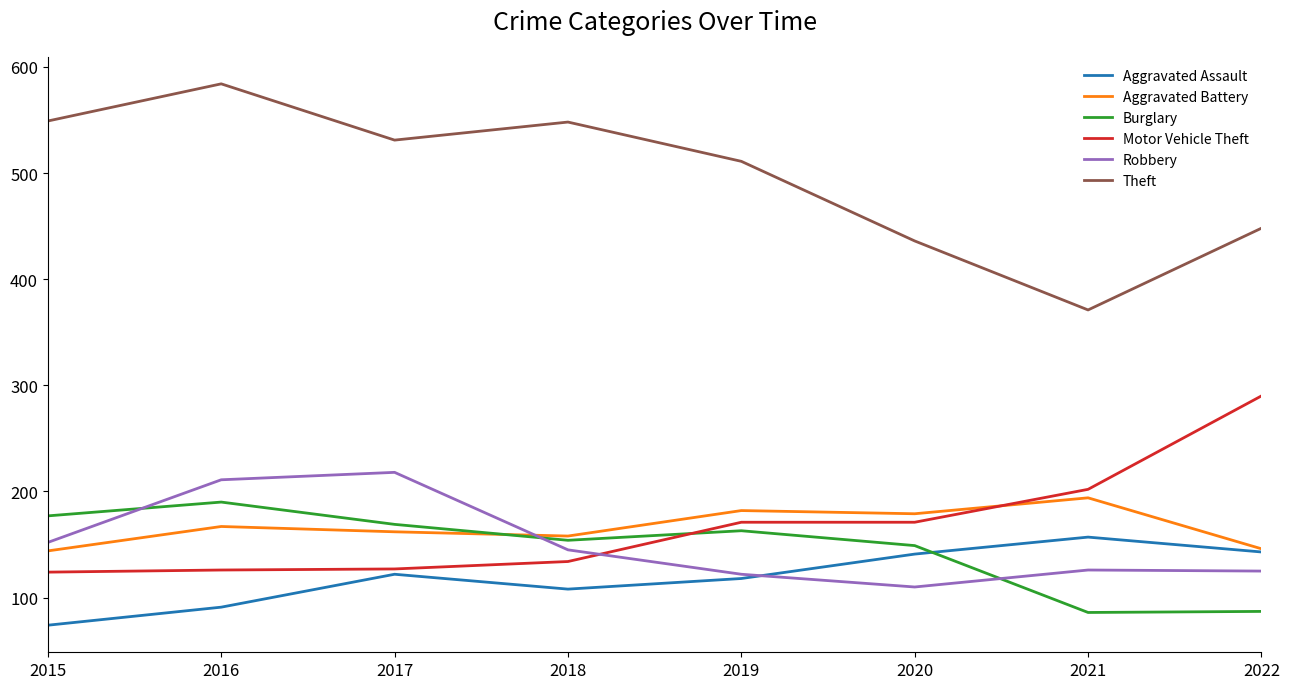

Which category has the lowest value across all series?

2015